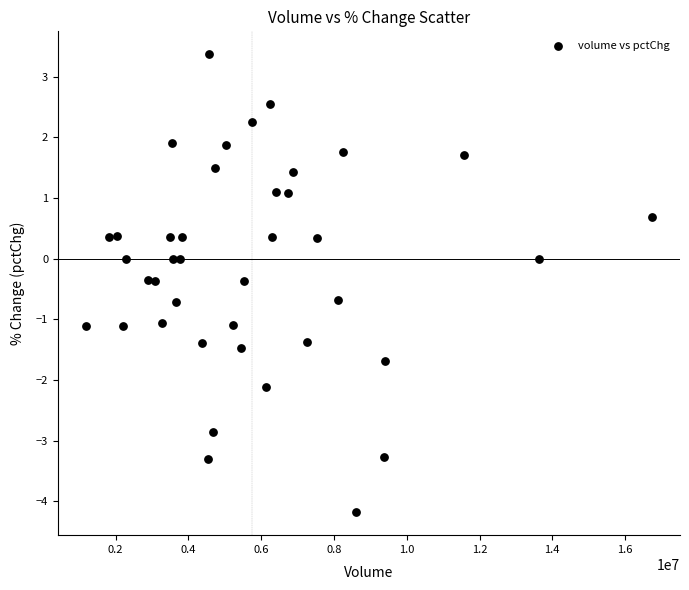

What is the range of Y values (max minus min)?

7.6